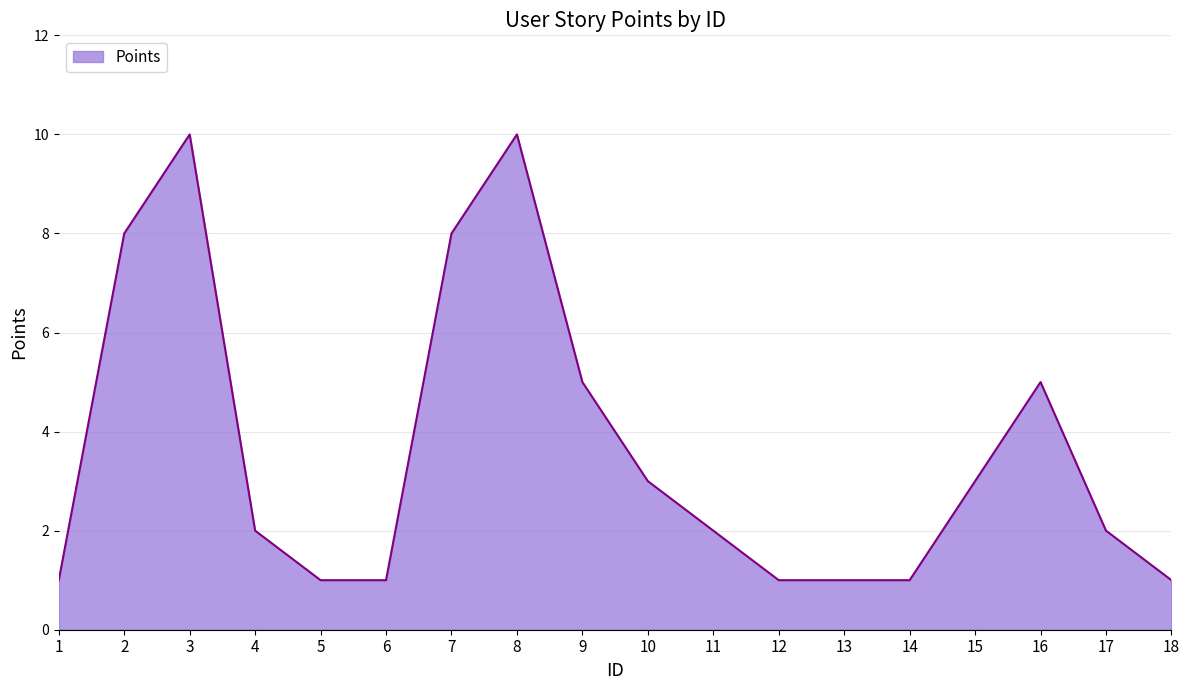

The chart shows a value of 2 at 16. True or false?

False